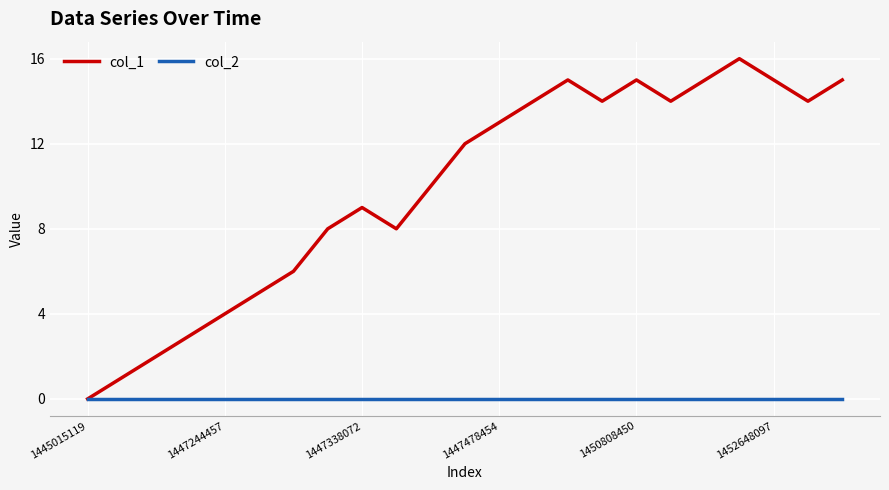

Rank the series by their maximum value, from highest to lowest.

col_1, col_2